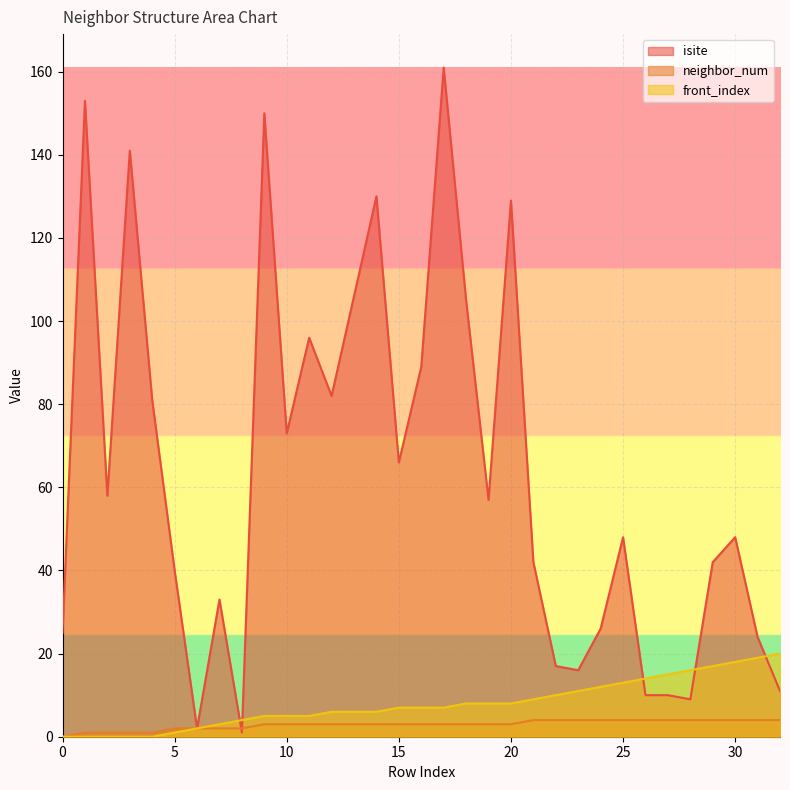

List the series in order of their peak value, lowest first.

neighbor_num, front_index, isite